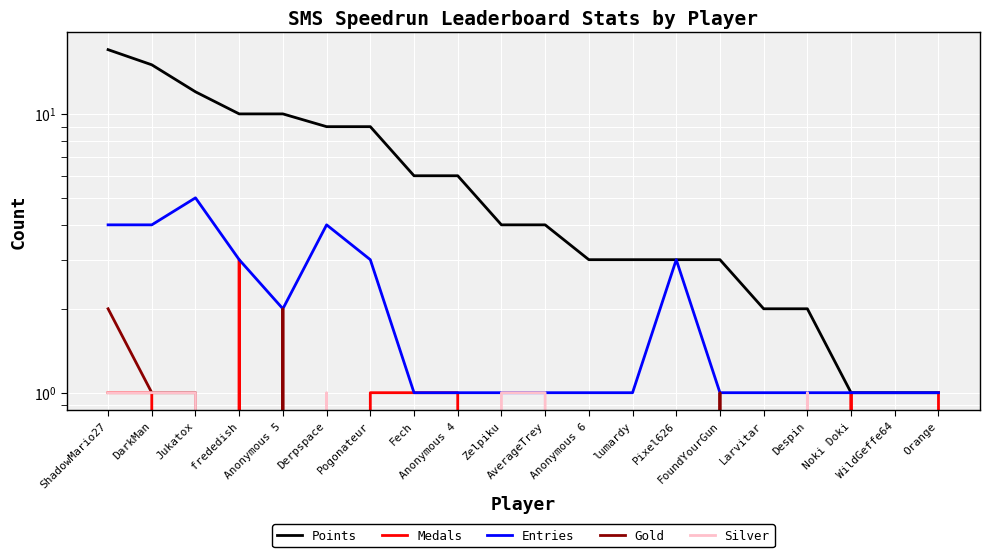

Is the value of Entries at AverageTrey greater than the value of Gold at DarkMan?

No